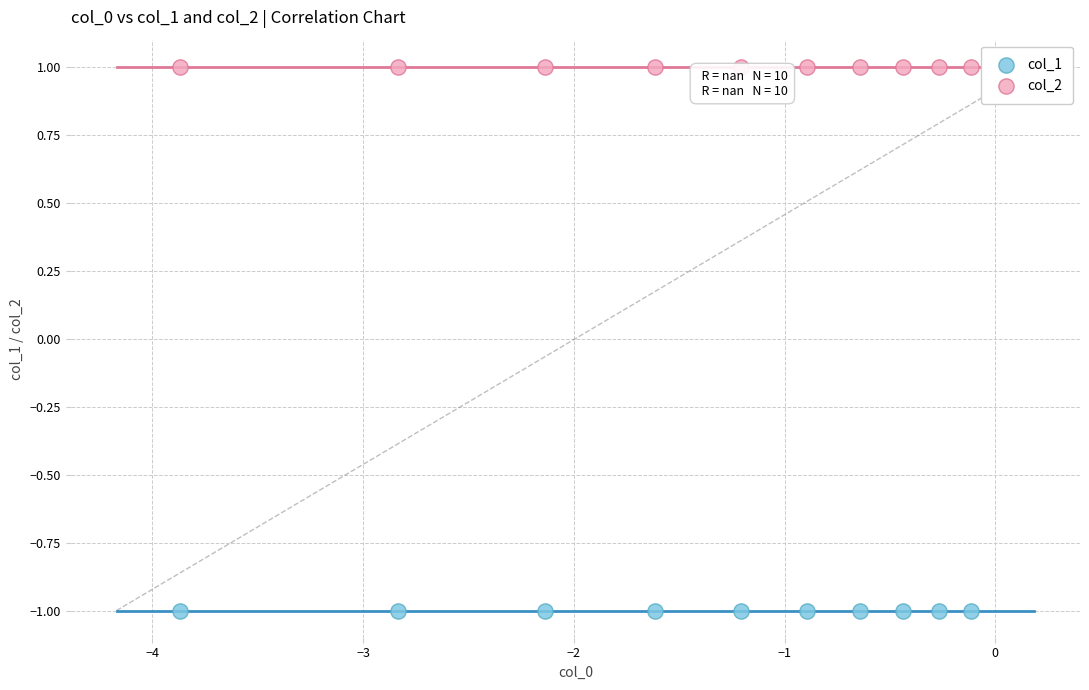

Which series reaches the maximum Y coordinate?

col_2